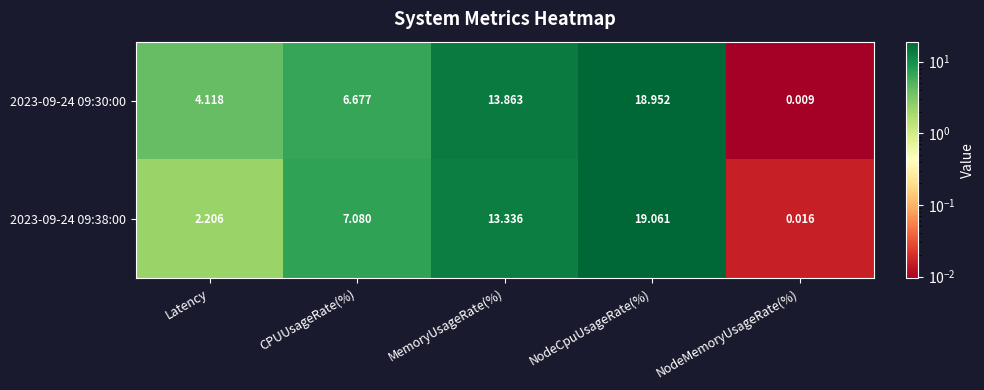

Which category has the highest value in the 2023-09-24 09:30:00 series?

NodeCpuUsageRate(%)